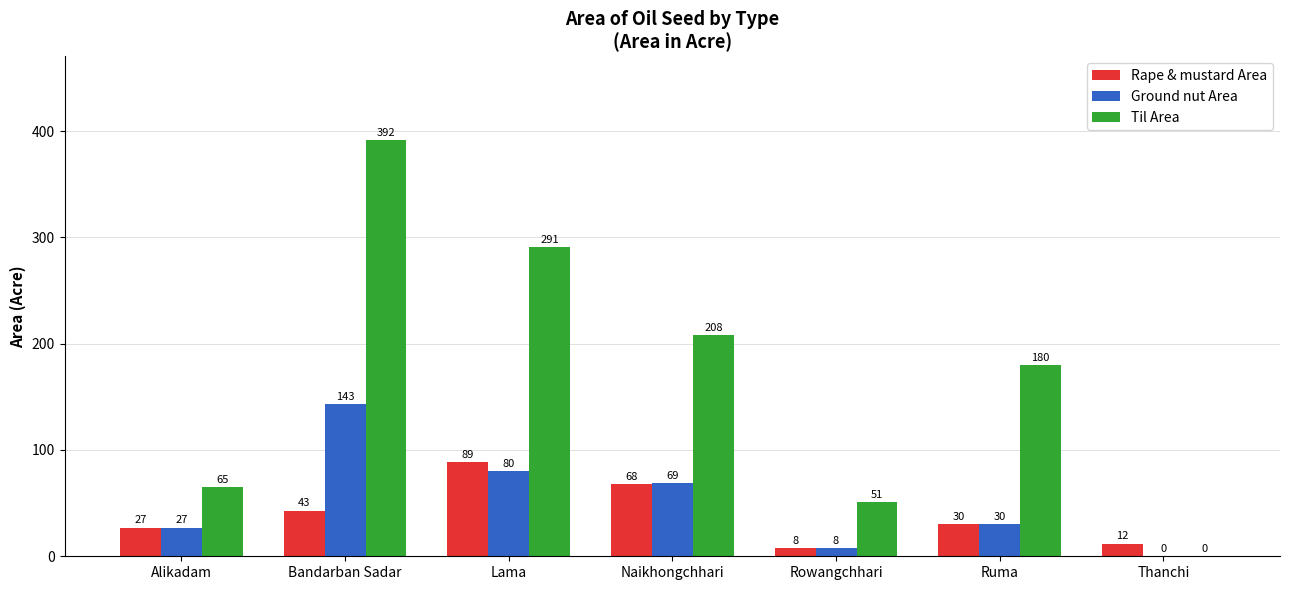

What value does the Til Area series have at Bandarban Sadar, to the nearest 50?

400